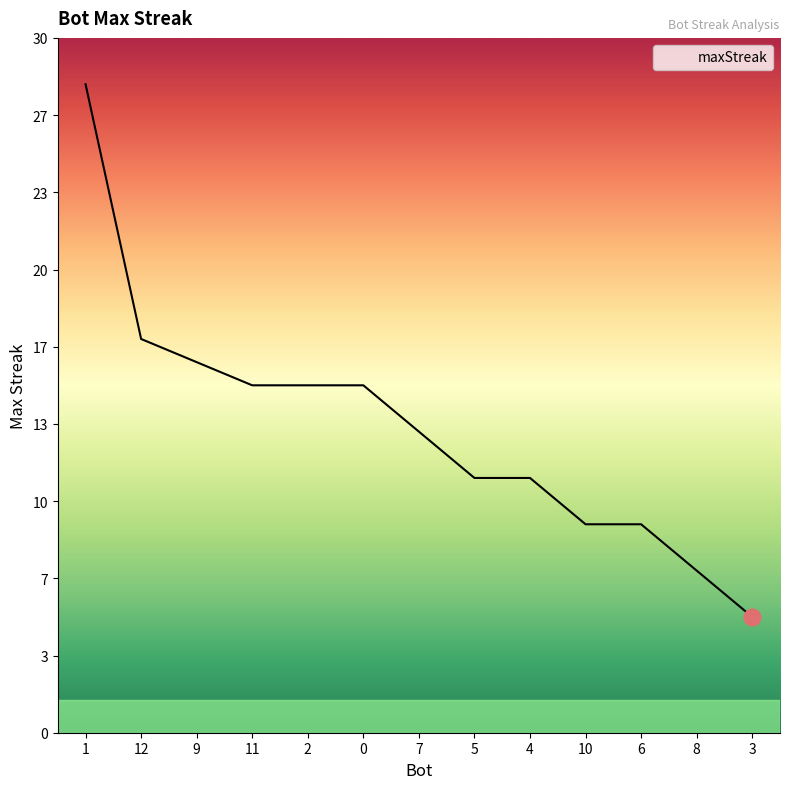

What is the label of the 7th point from the right?

7